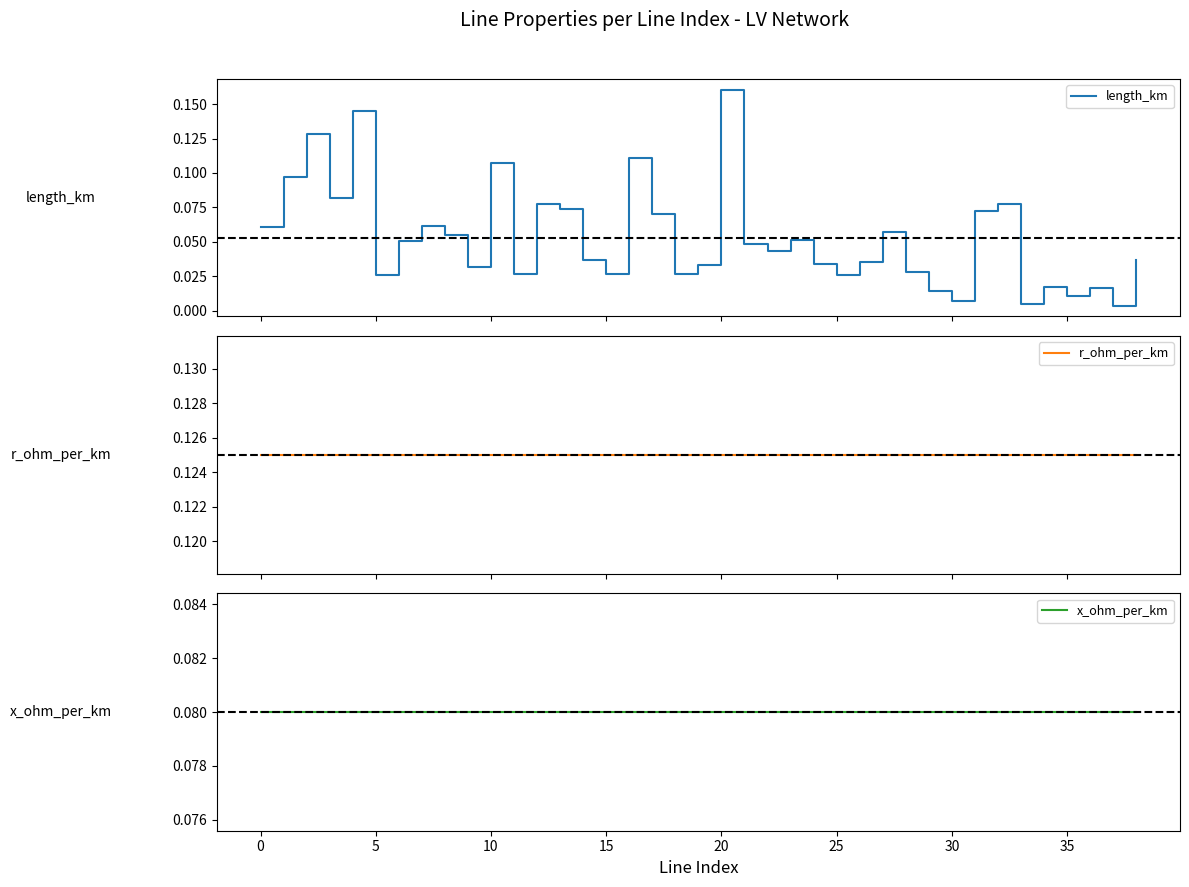

At which label is x_ohm_per_km closest to 0?

18